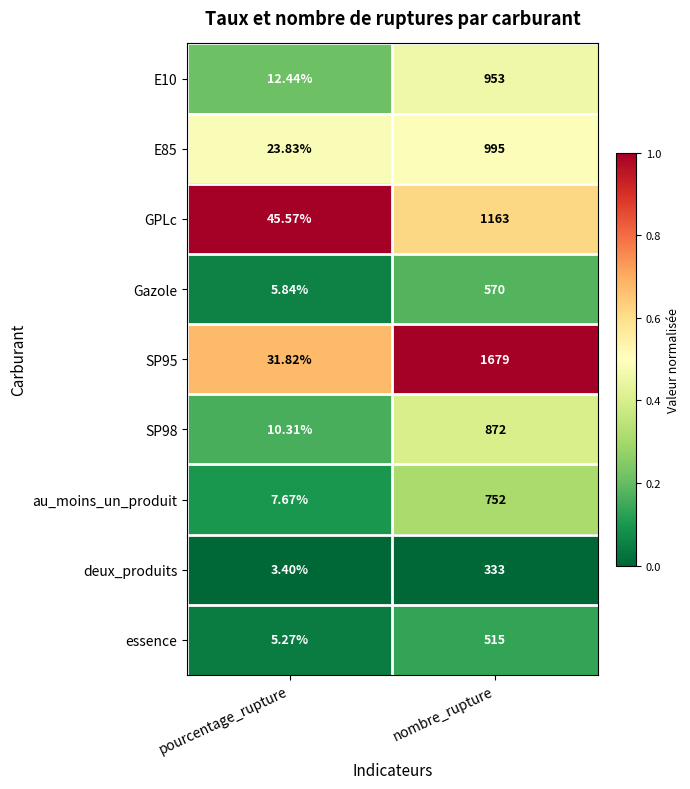

Rank the categories by SP95 value from lowest to highest.

pourcentage_rupture, nombre_rupture